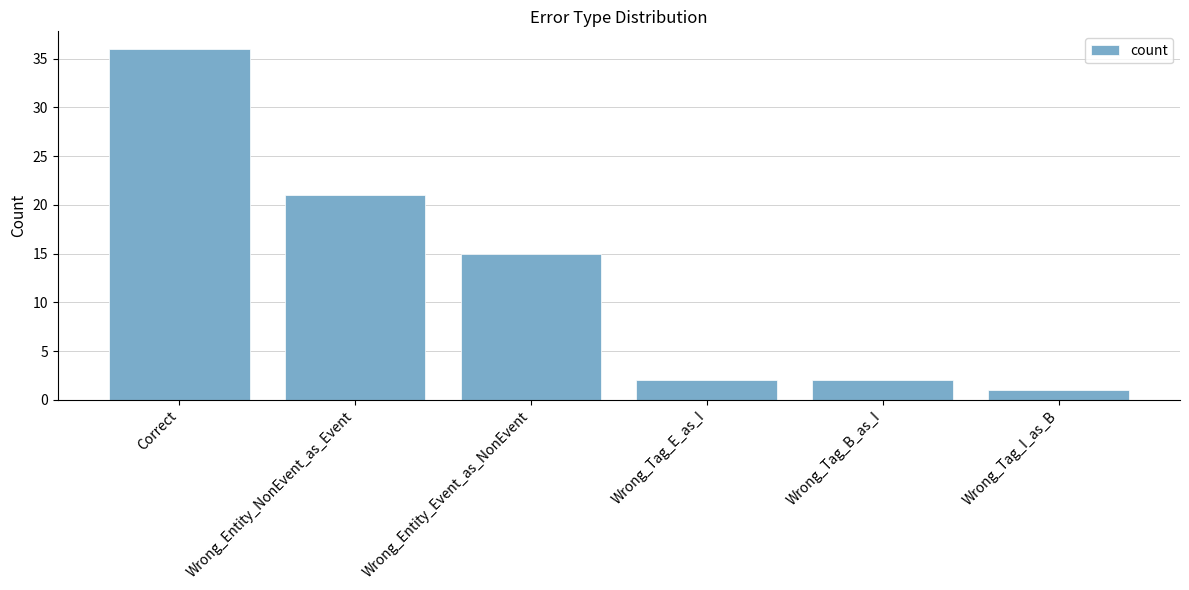

Which category has the highest value across all series?

Correct